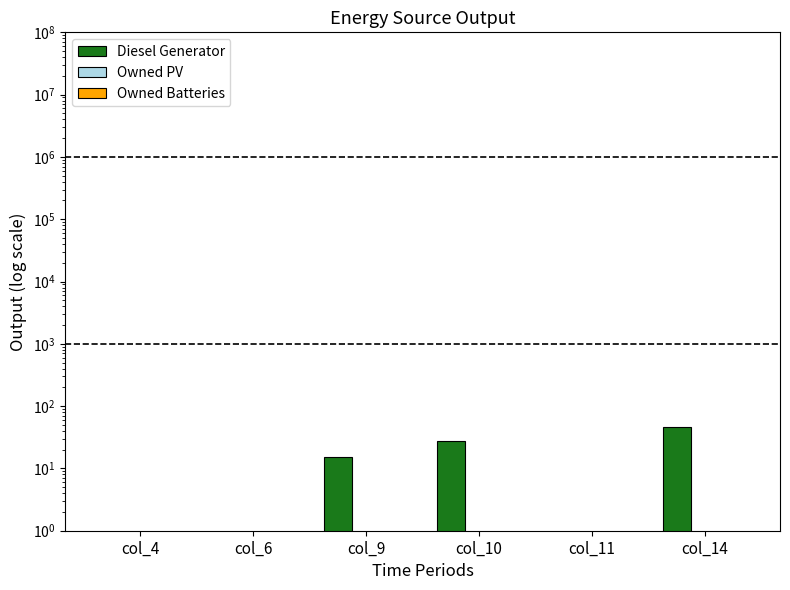

Is it true that Diesel Generator equals 0.9 at col_11?

True